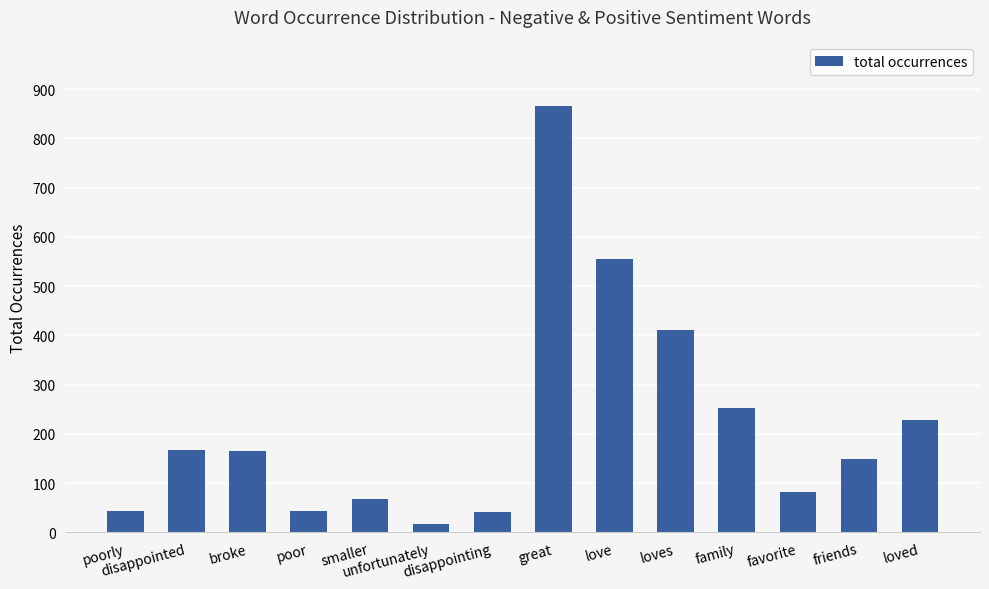

What is the sum of all values?

3091